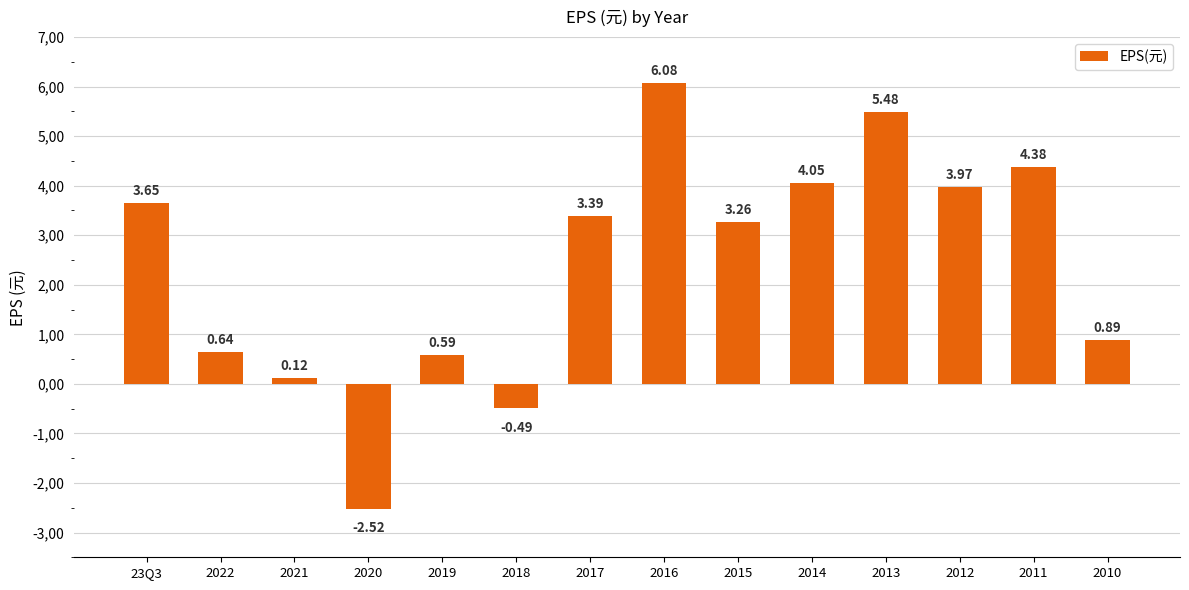

What is the average value?

2.4